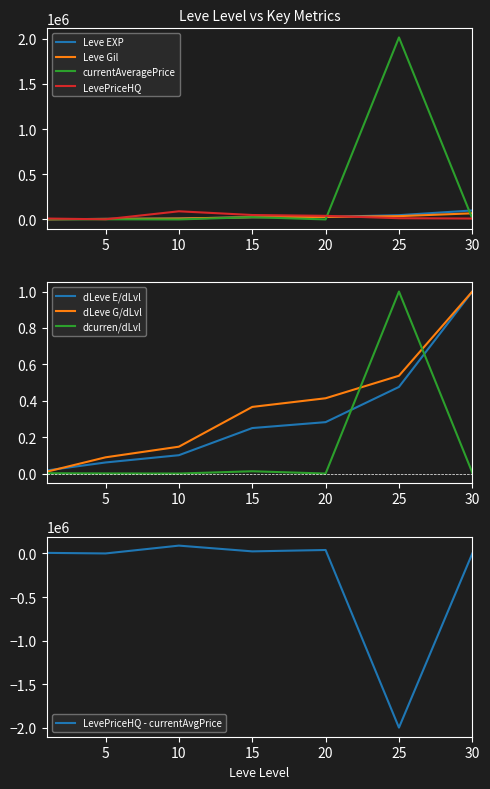

True or false: Leve EXP and LevePriceHQ cross at least once.

True